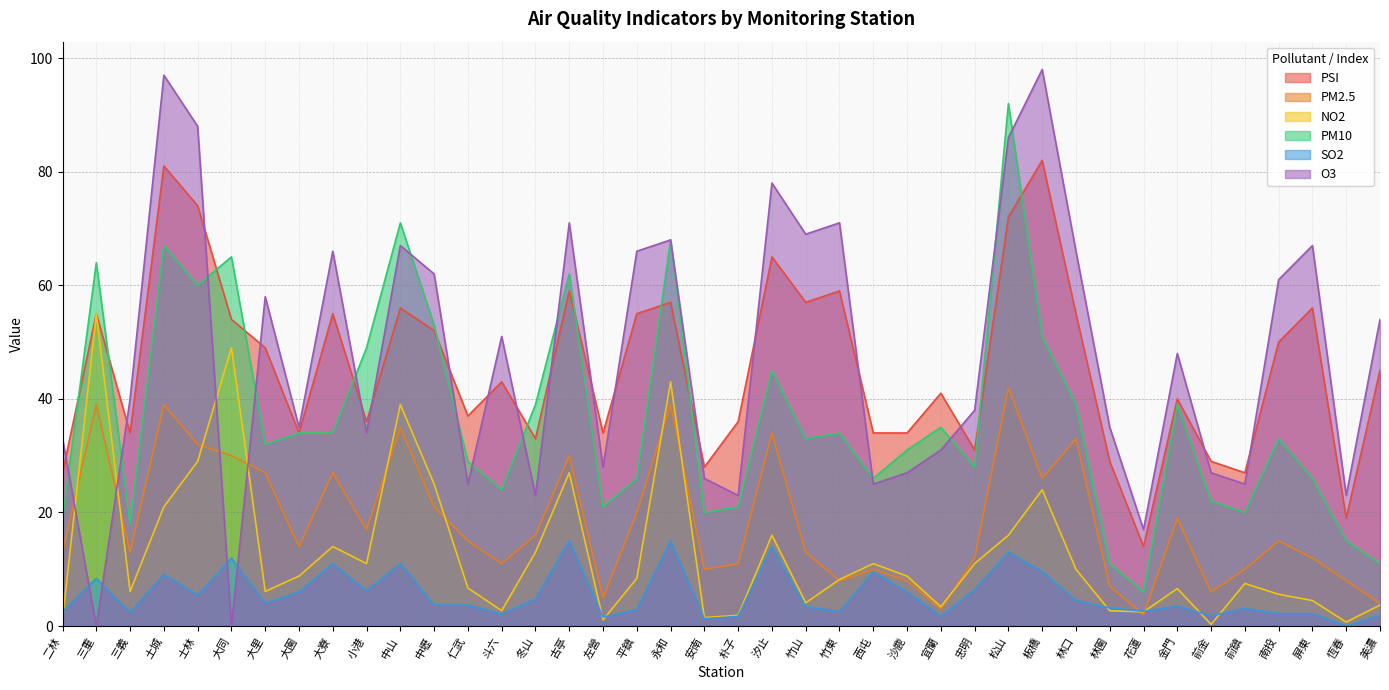

At which category does PM10 reach its first local peak?

三重